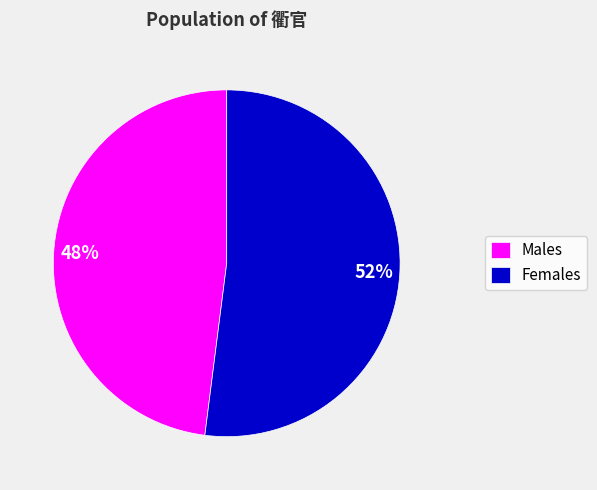

Which category has the biggest portion of the pie?

Females